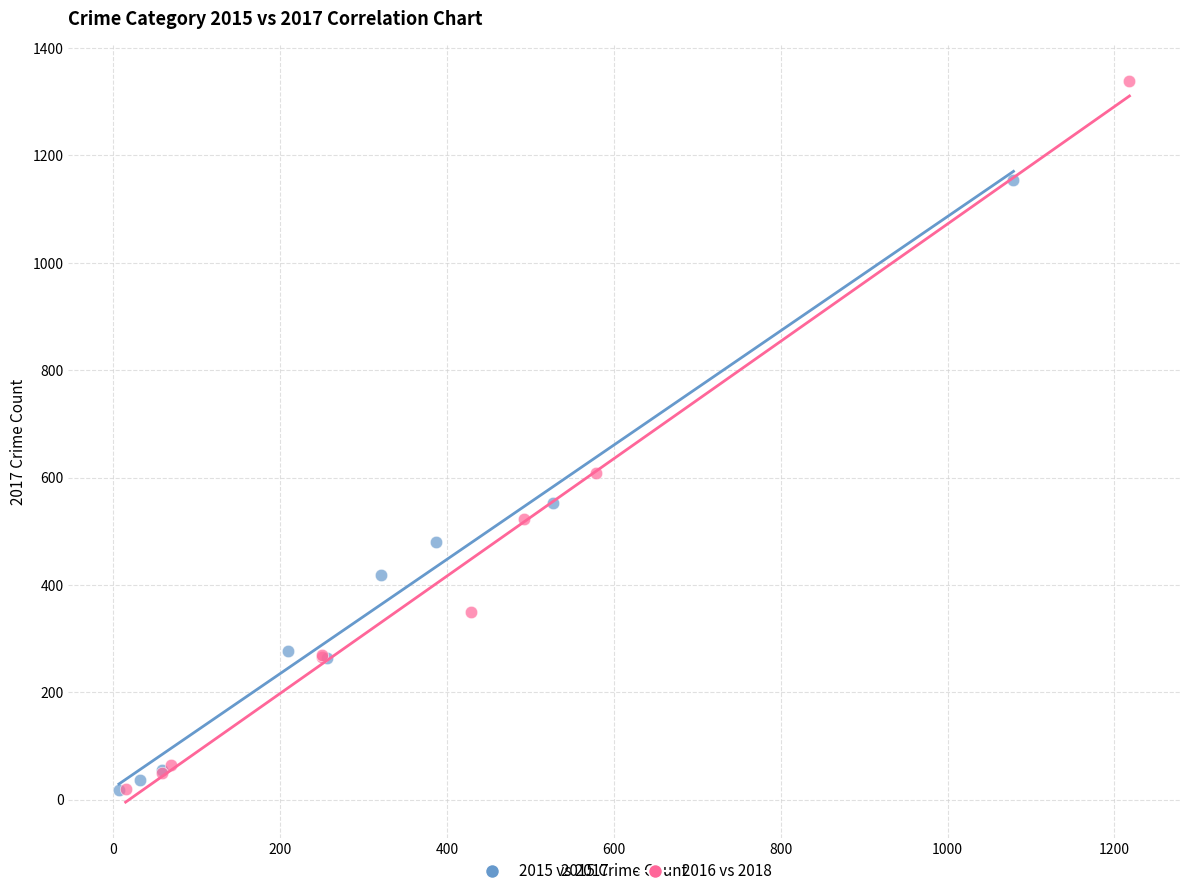

Which series contains the highest Y value?

2016 vs 2018